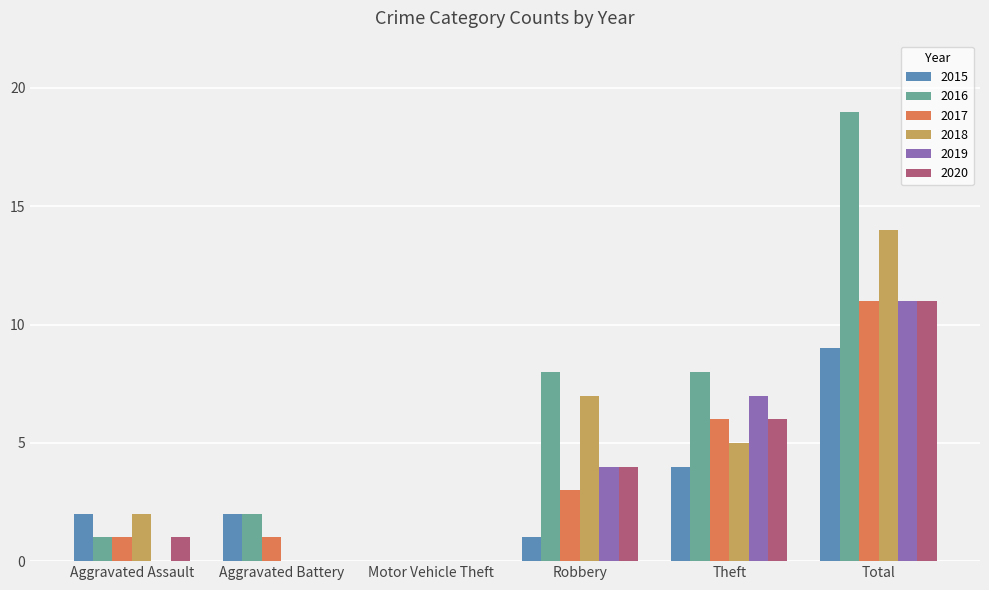

The value of 2018 at Theft is 8. True or false?

False